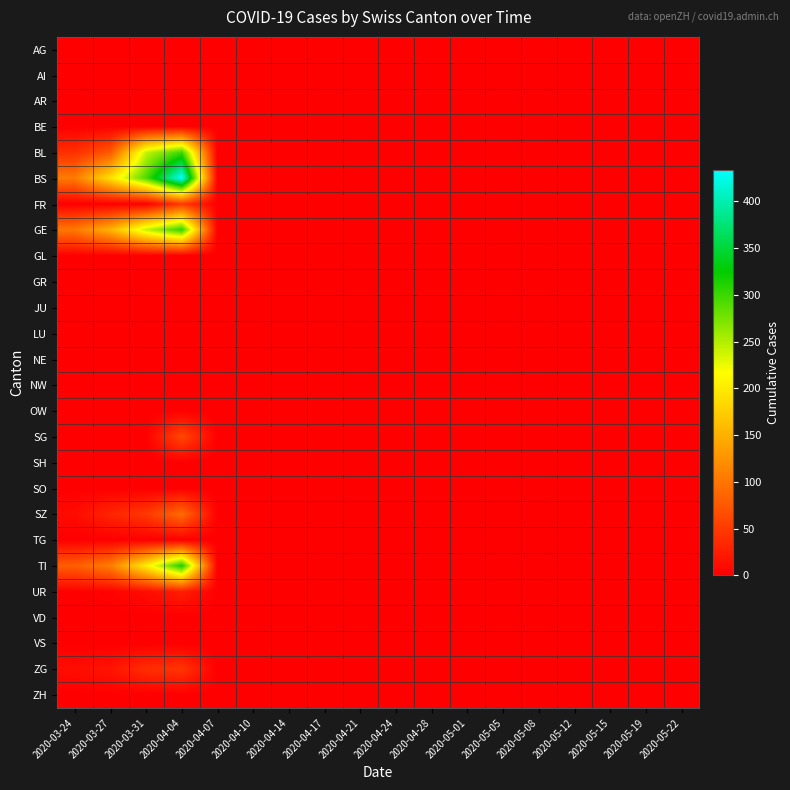

Which has a higher value, 2020-05-05 or 2020-03-31?

2020-05-05